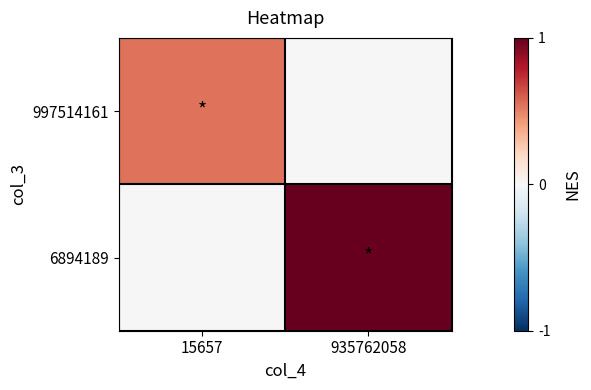

List the series in order of their peak value, lowest first.

997514161, 6894189